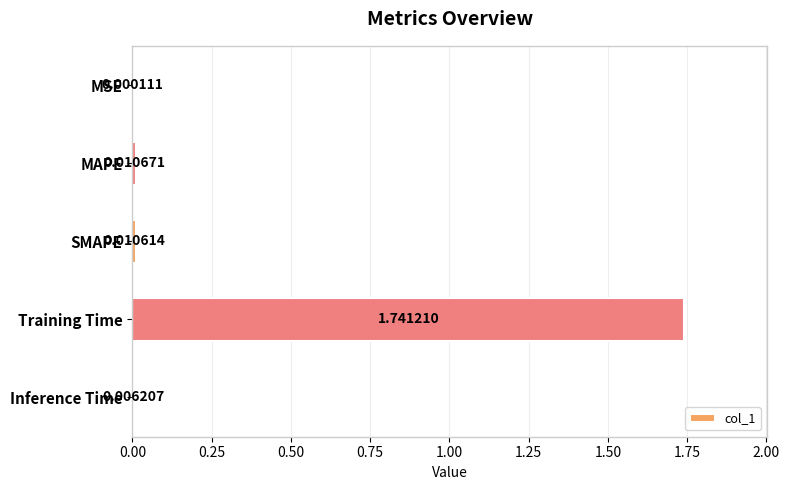

Where is the data nearest to the value 0?

MSE